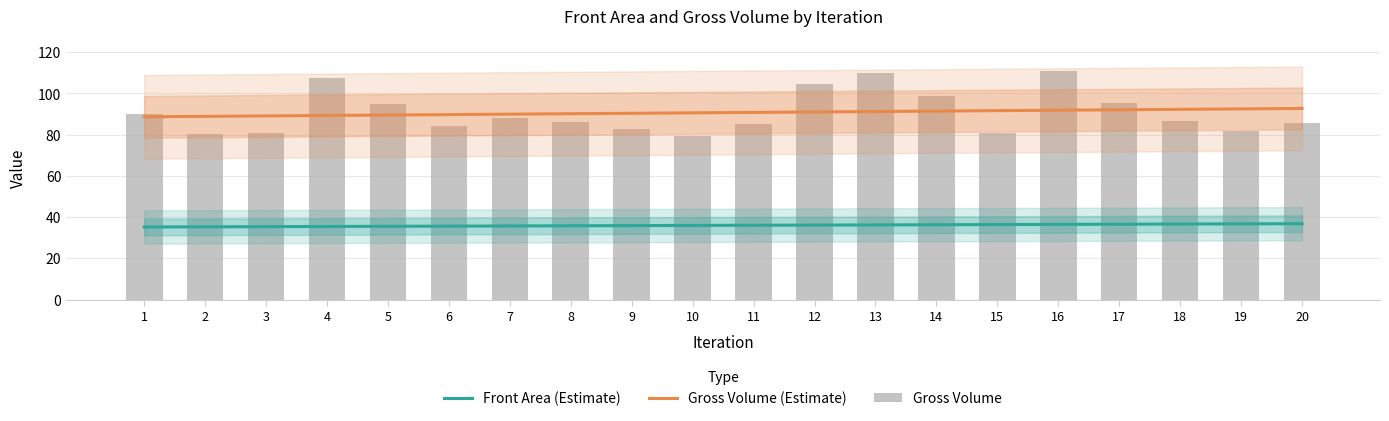

What is the minimum value for Front Area (Estimate)?

35.2